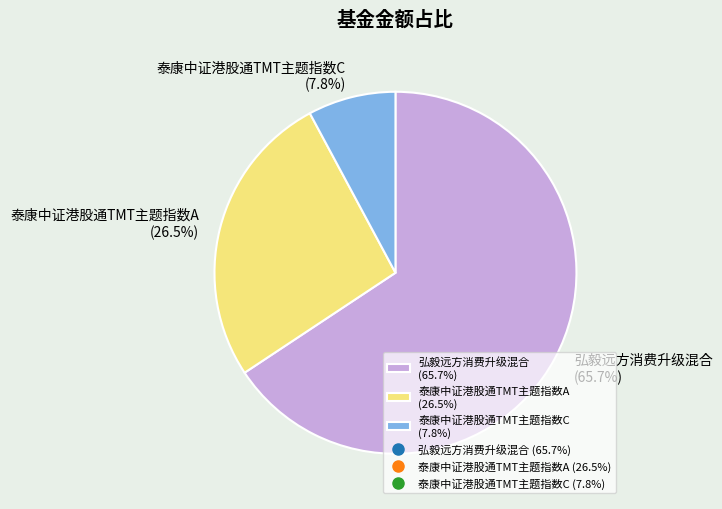

To the nearest percent, what is the difference between the 弘毅远方消费升级混合 and 泰康中证港股通TMT主题指数A slice percentages?

39%